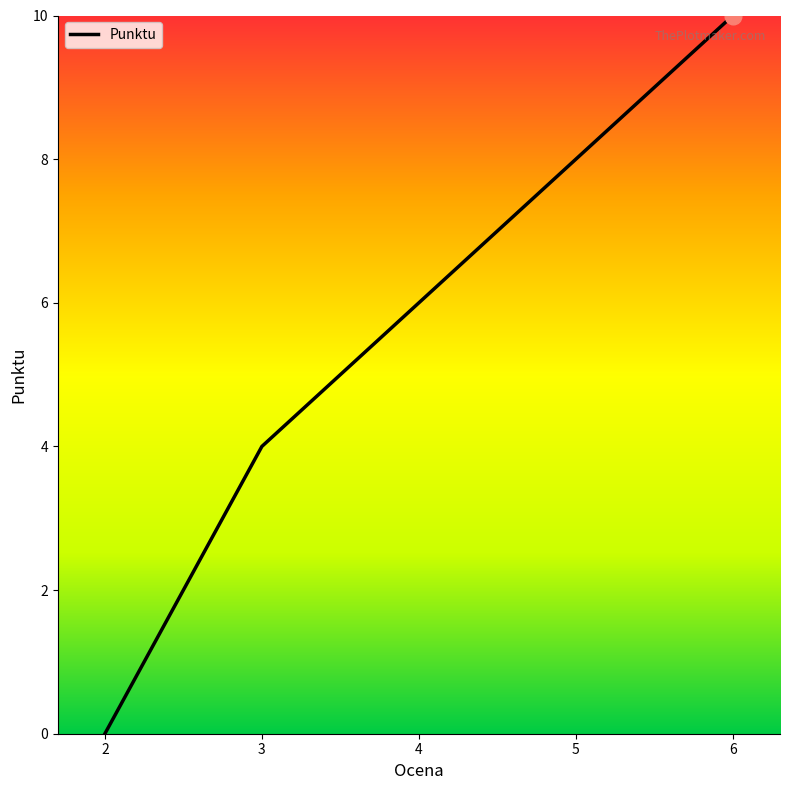

What value does the data have at 6?

10